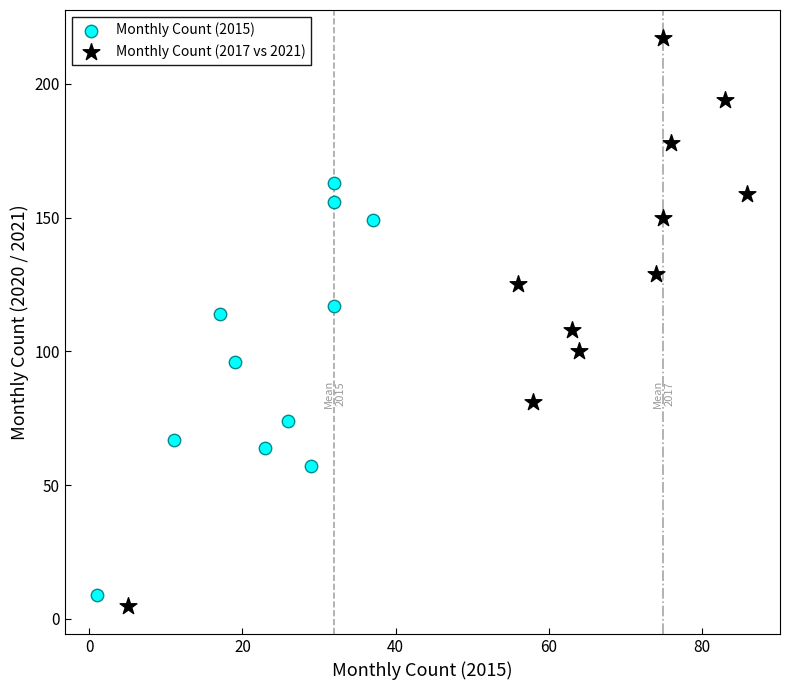

Which series has the largest Y range (max minus min)?

Monthly Count (2017 vs 2021)